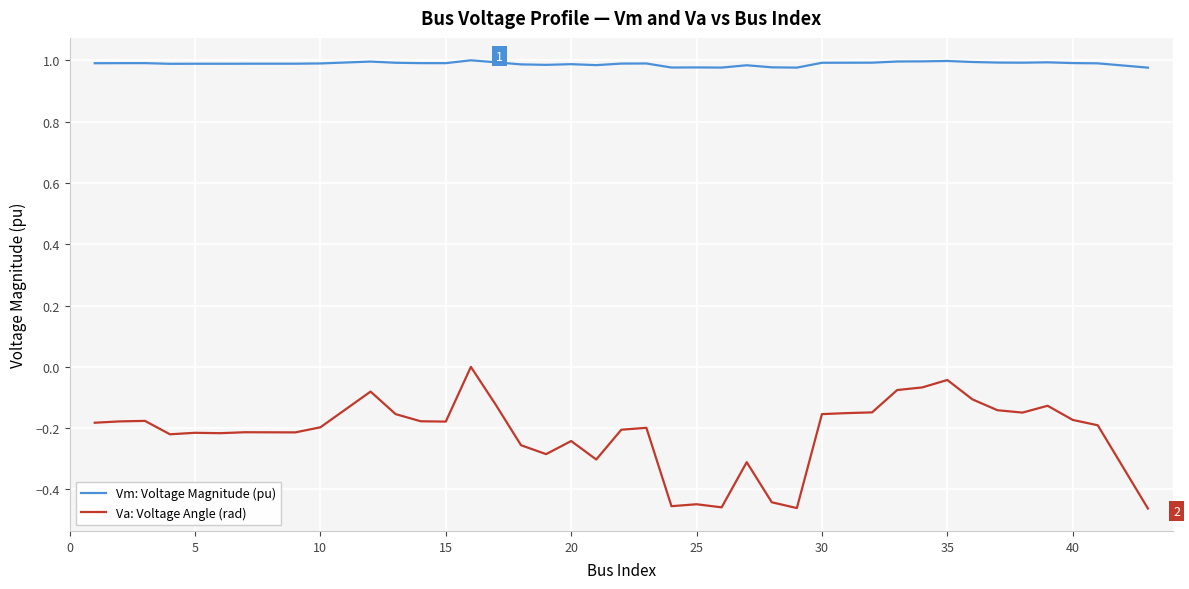

True or false: Va: Voltage Angle (rad) and Vm: Voltage Magnitude (pu) cross at least once.

False